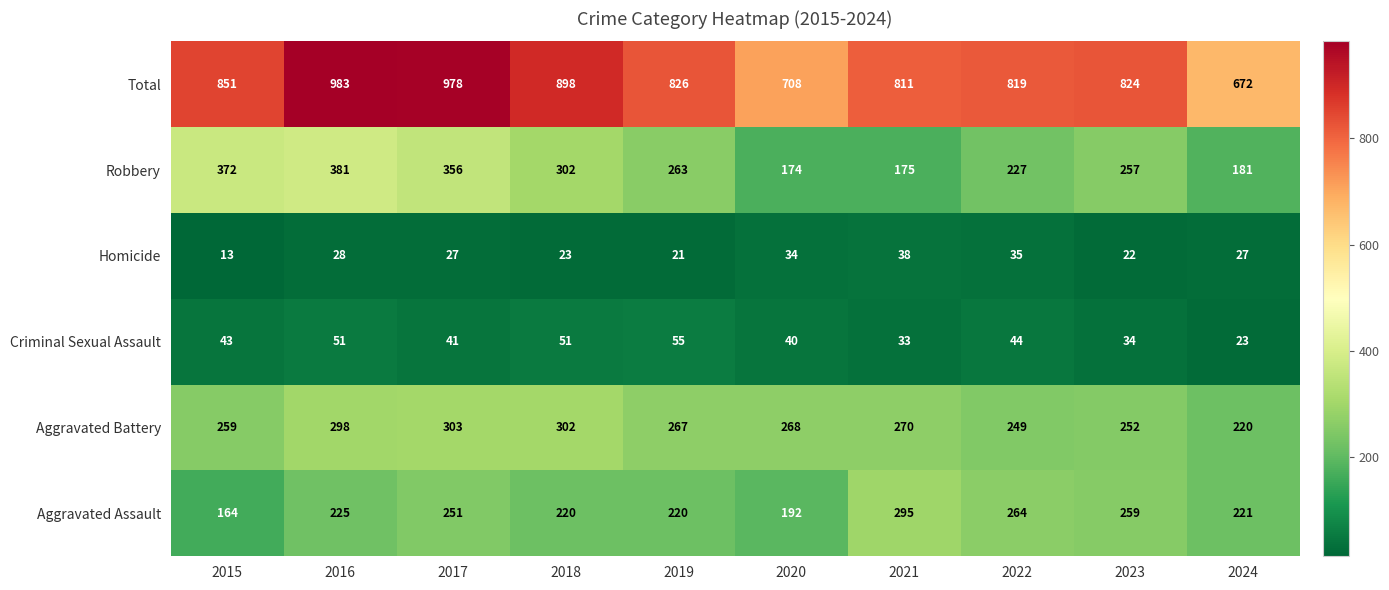

What is the average value of the Robbery series?

269